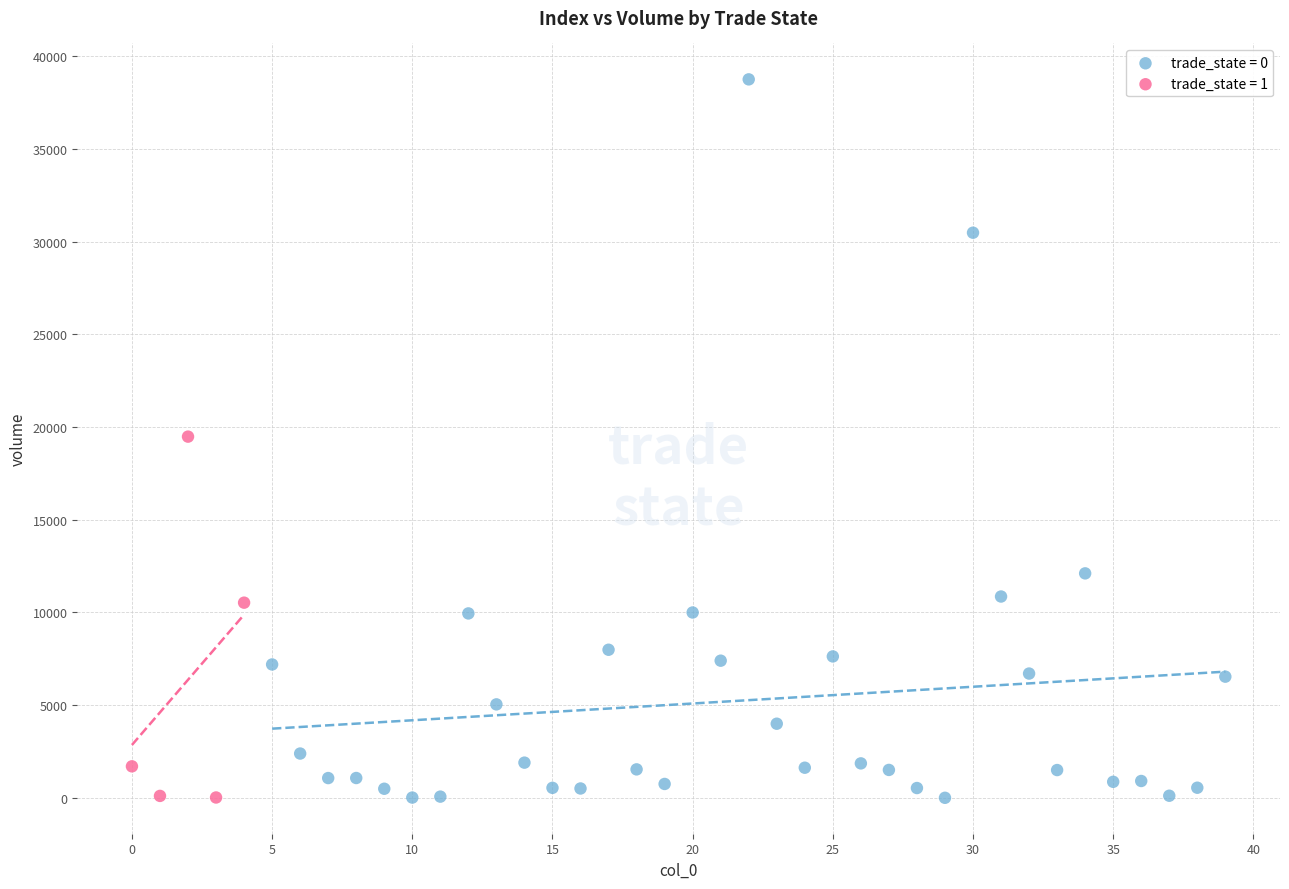

Which series has the largest Y range (max minus min)?

trade_state = 0